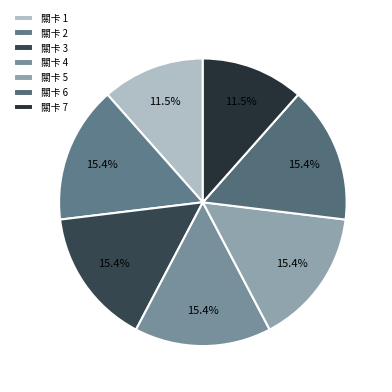

Is there a majority slice in this chart?

No